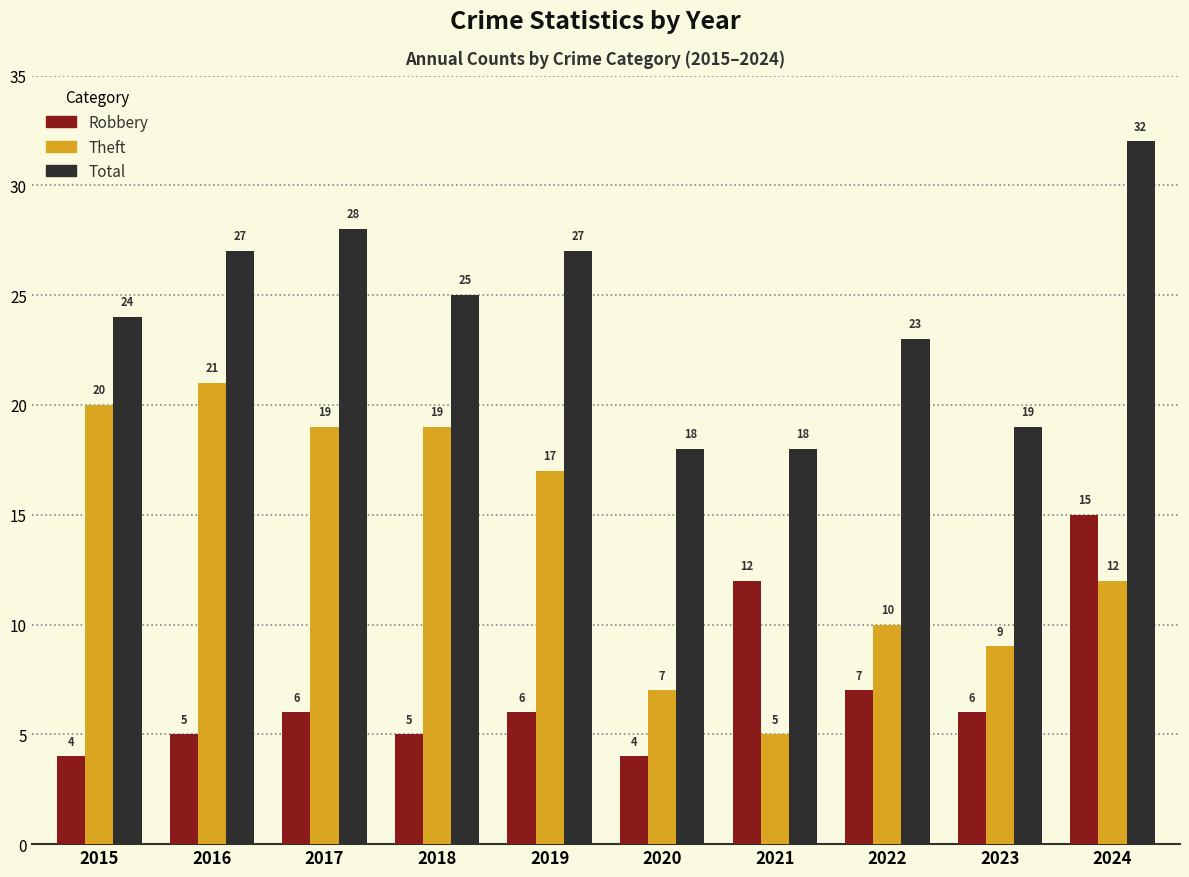

Which series has the widest spread of values?

Theft